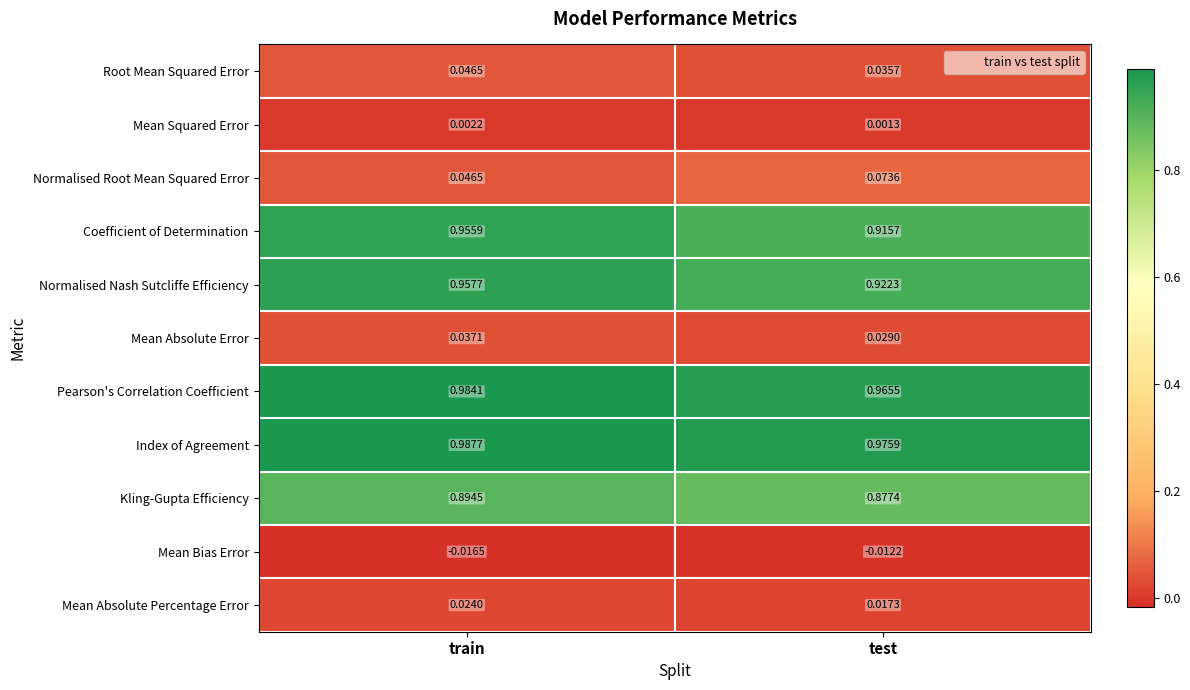

At test, list the series in order from largest to smallest.

Index of Agreement, Pearson's Correlation Coefficient, Normalised Nash Sutcliffe Efficiency, Coefficient of Determination, Kling-Gupta Efficiency, Normalised Root Mean Squared Error, Root Mean Squared Error, Mean Absolute Error, Mean Absolute Percentage Error, Mean Squared Error, Mean Bias Error